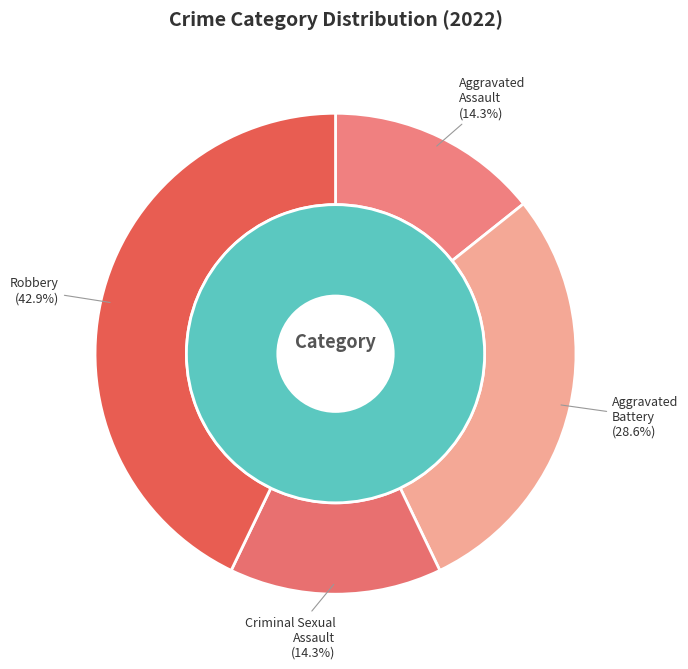

The Criminal Sexual Assault slice represents 19% of the pie. True or false?

False